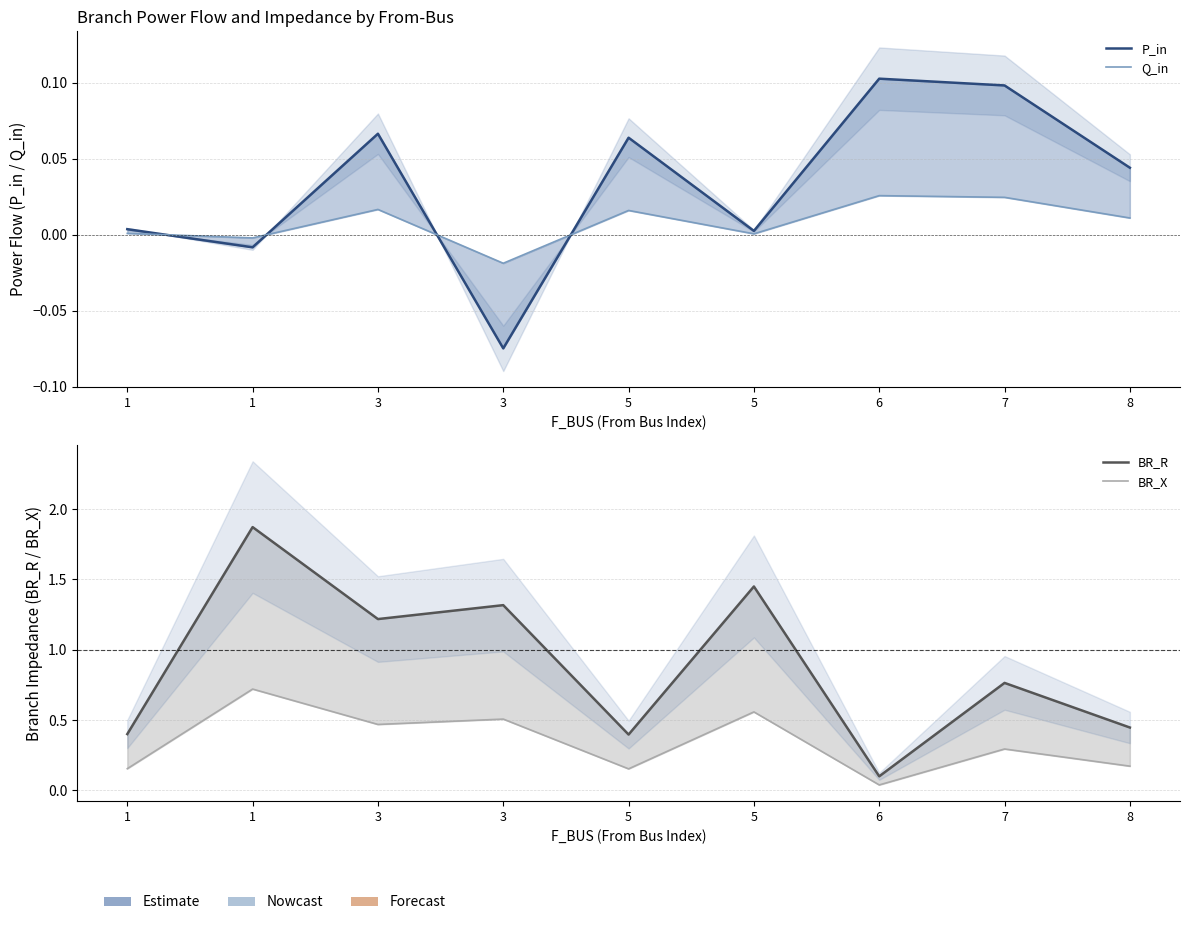

Where is the first local minimum for BR_X?

3